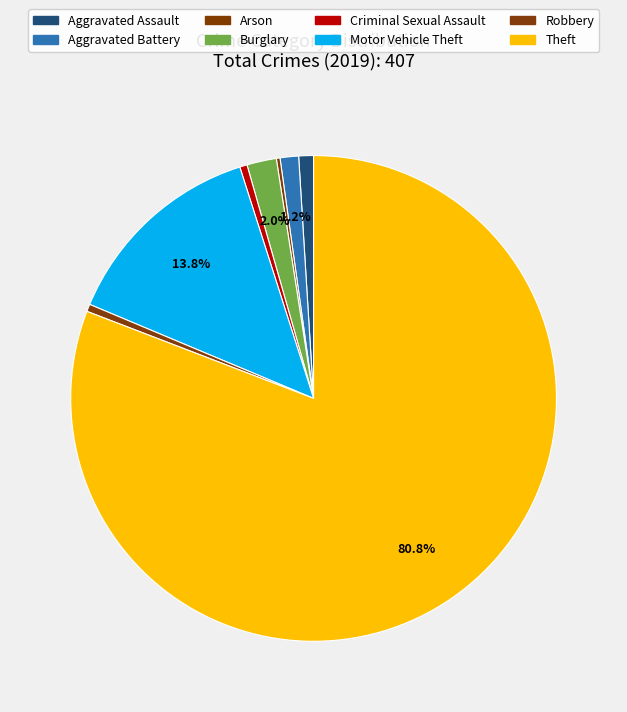

Rank the categories by value from lowest to highest.

Arson, Criminal Sexual Assault, Robbery, Aggravated Assault, Aggravated Battery, Burglary, Motor Vehicle Theft, Theft